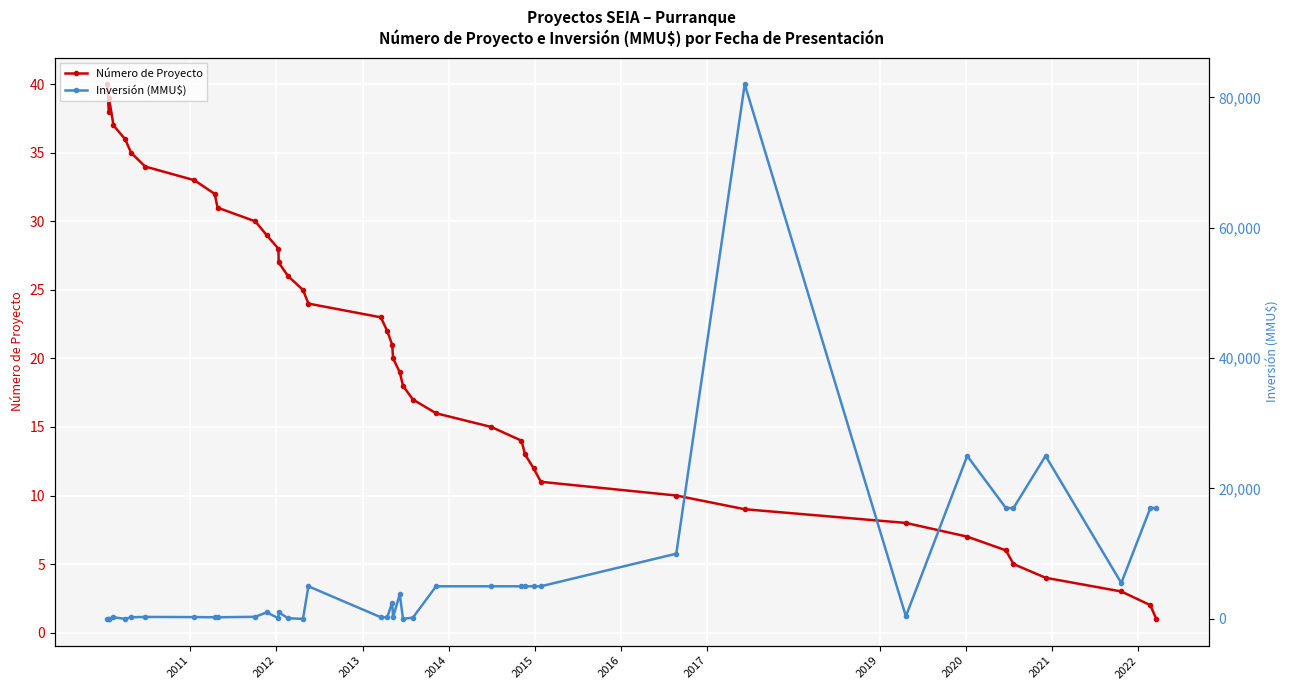

At which label does Número de Proyecto first exceed 21?

2011